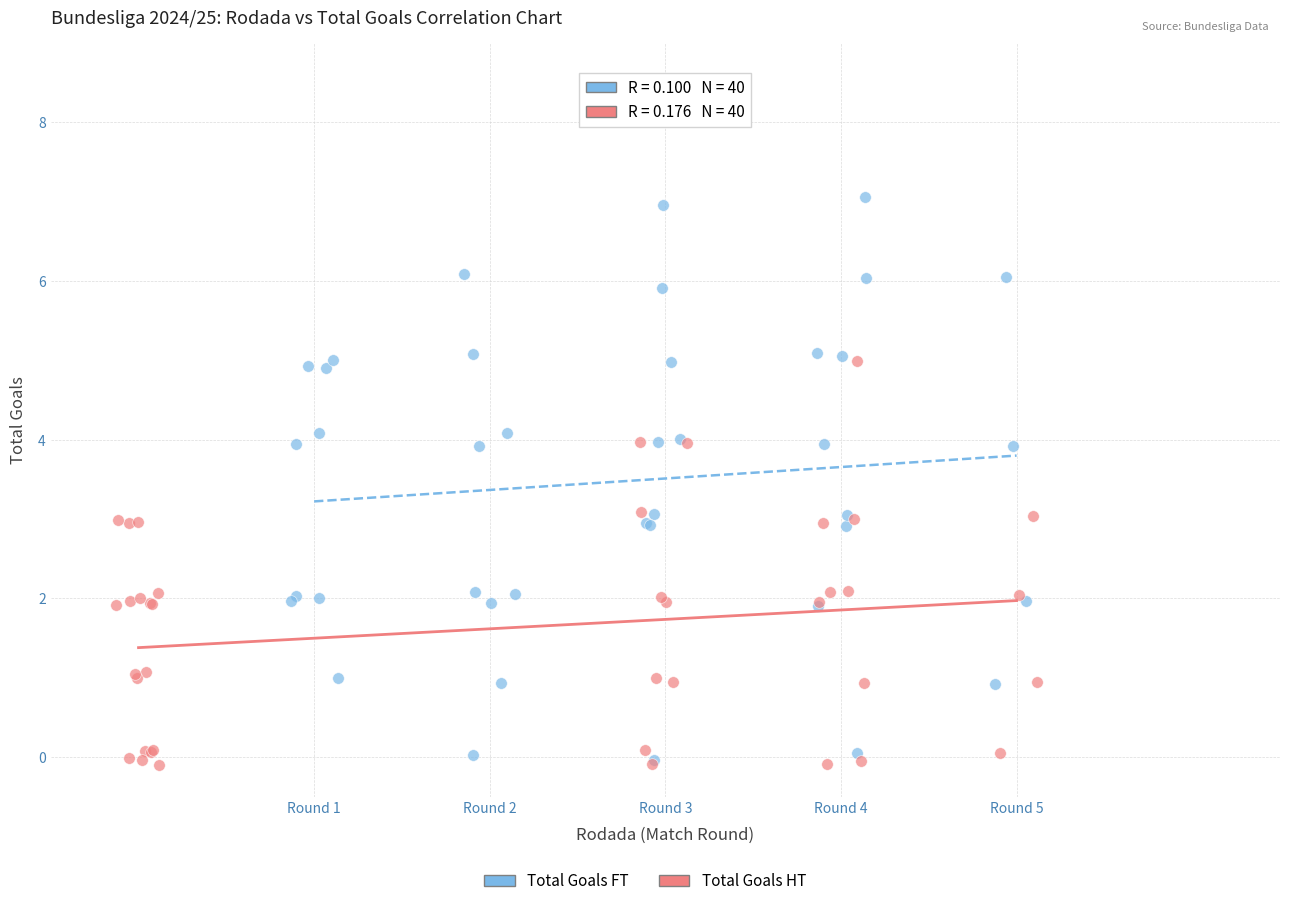

Which series has the widest spread of Y values?

Total Goals FT